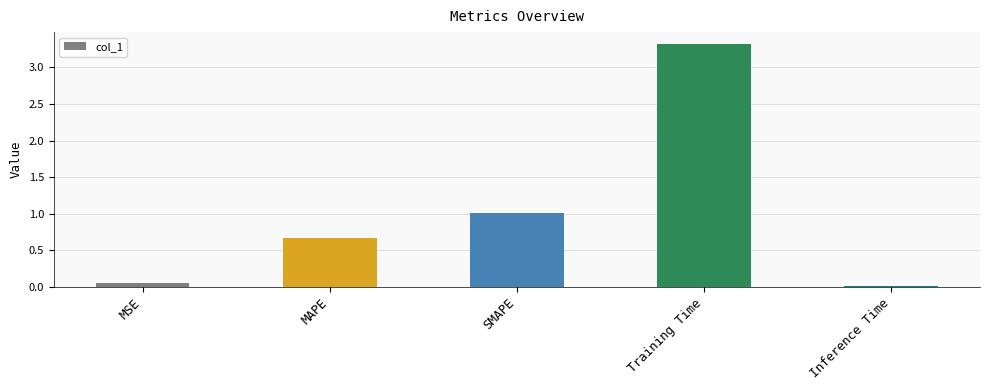

What position from the right is MSE?

5